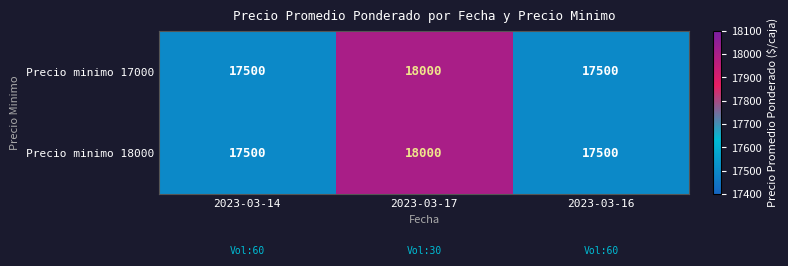

Read the Precio minimo 18000 value at 2023-03-14.

17500